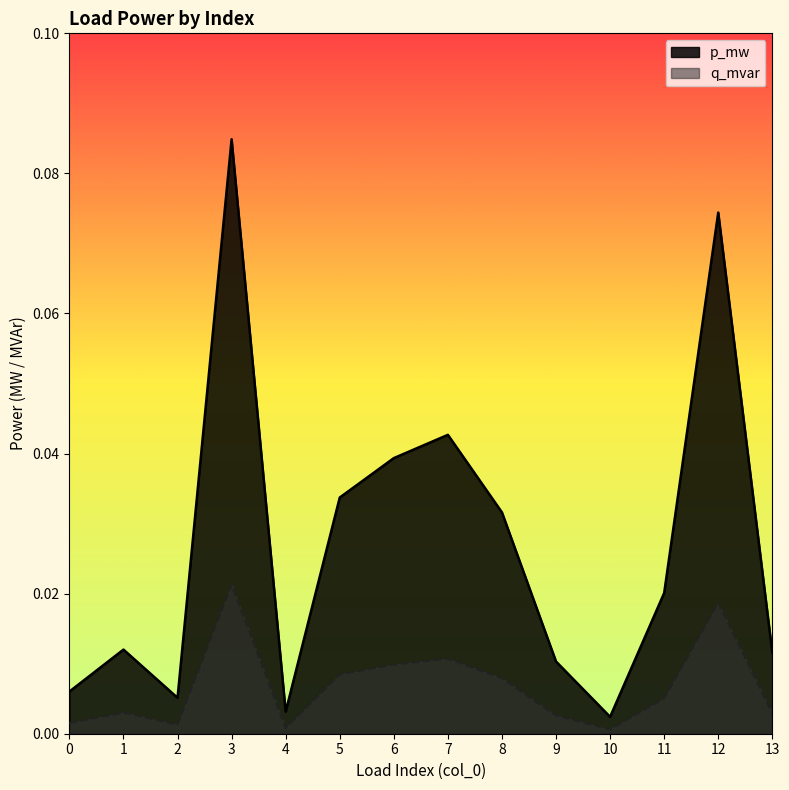

At which label does p_mw reach its peak?

3